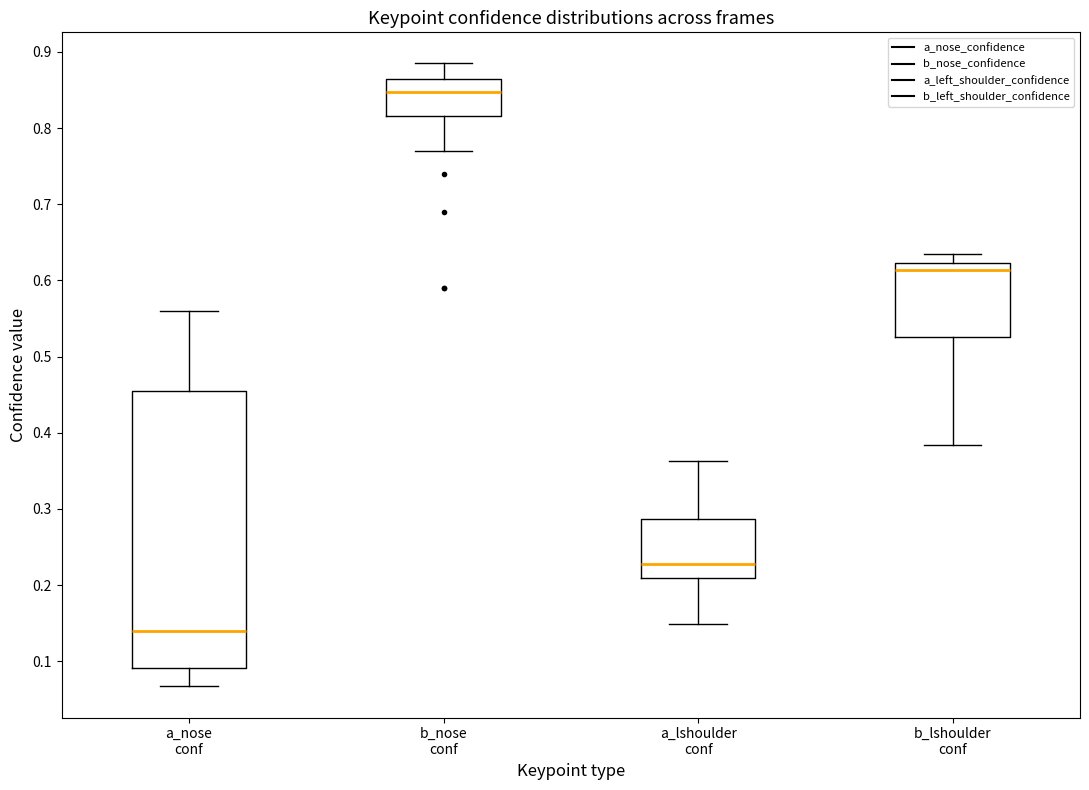

Which box's median line is the highest?

b_nose conf